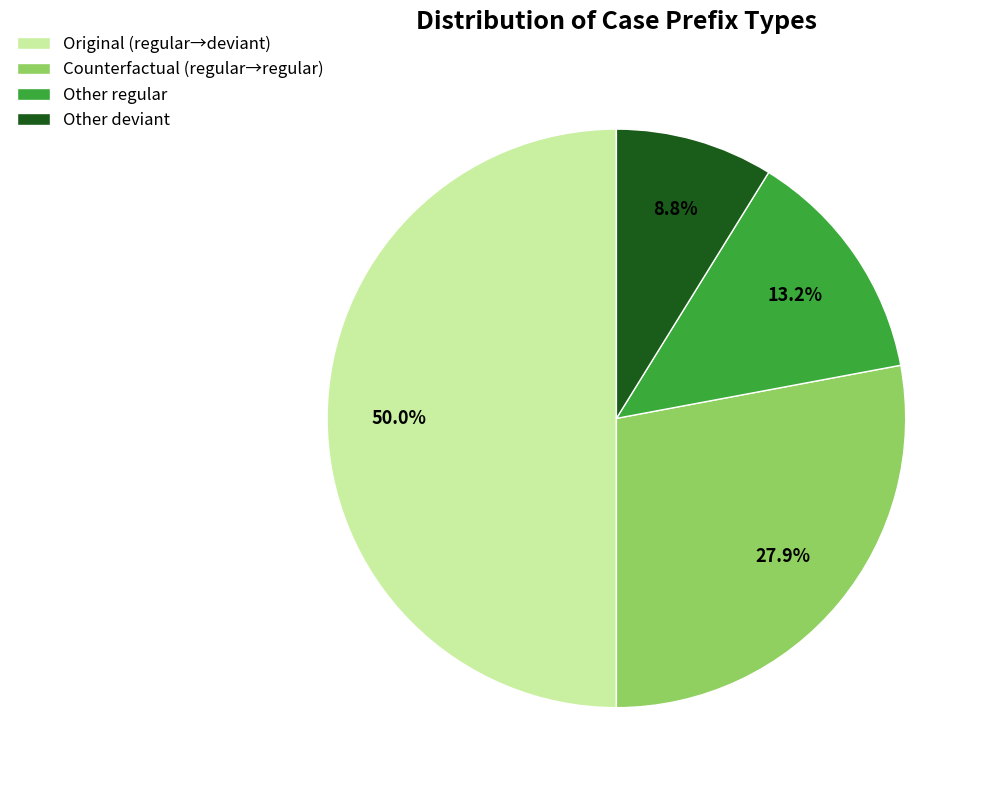

What is the largest slice in the pie chart?

Original (regular→deviant)